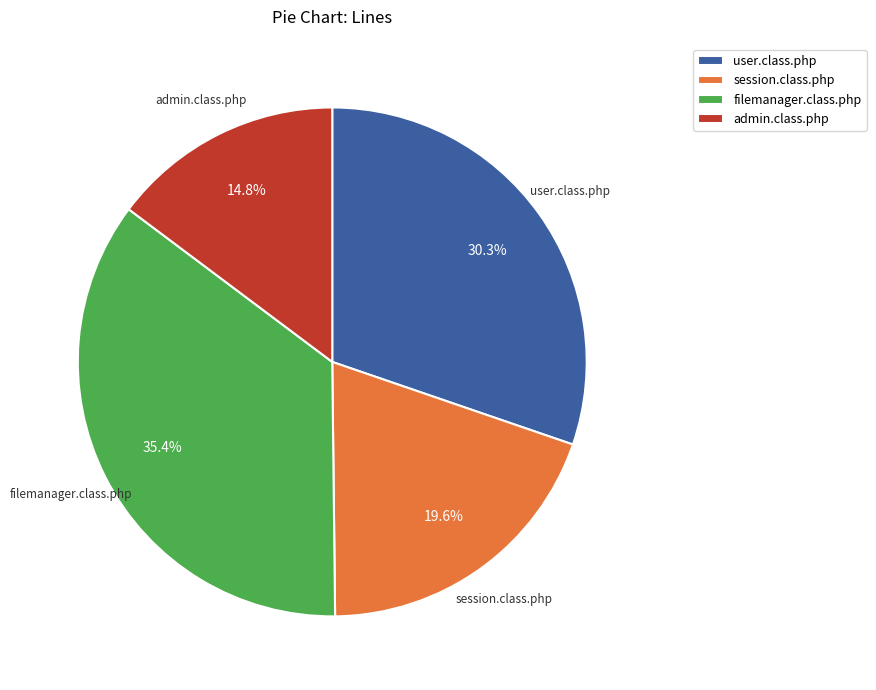

What percentage is the admin.class.php slice, to the nearest percent?

15%